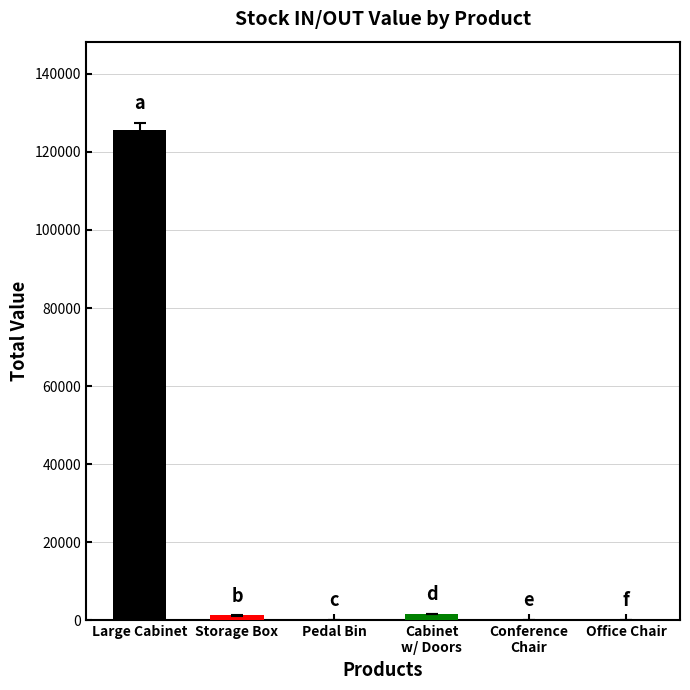

What is the greatest value displayed?

125600